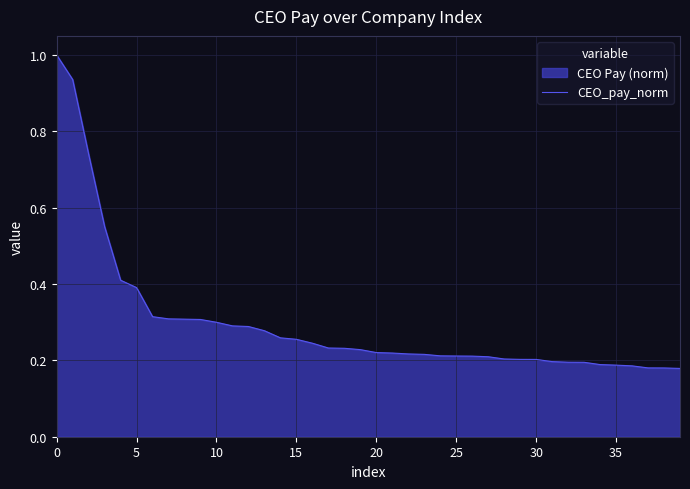

The chart shows a value of 0.2 at 16. True or false?

True